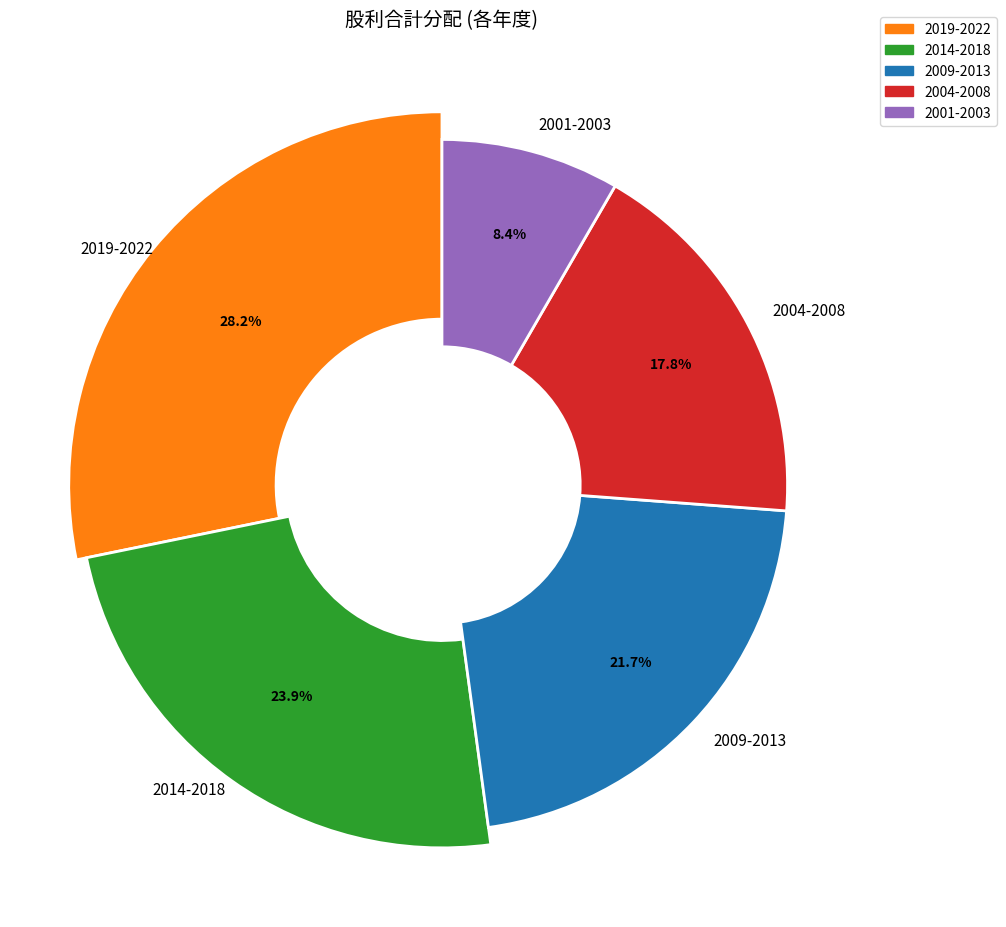

Does any single category account for the majority?

No